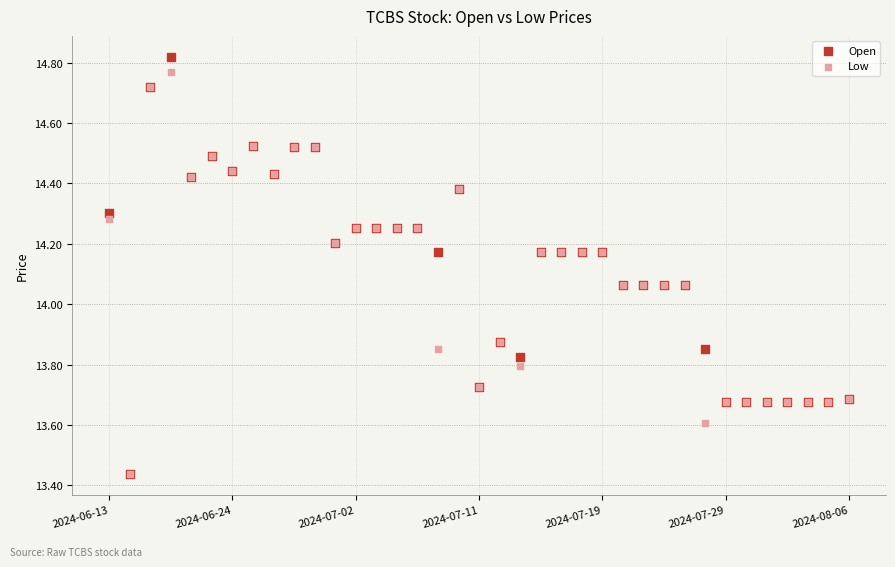

Which series contains the highest Y value?

Open